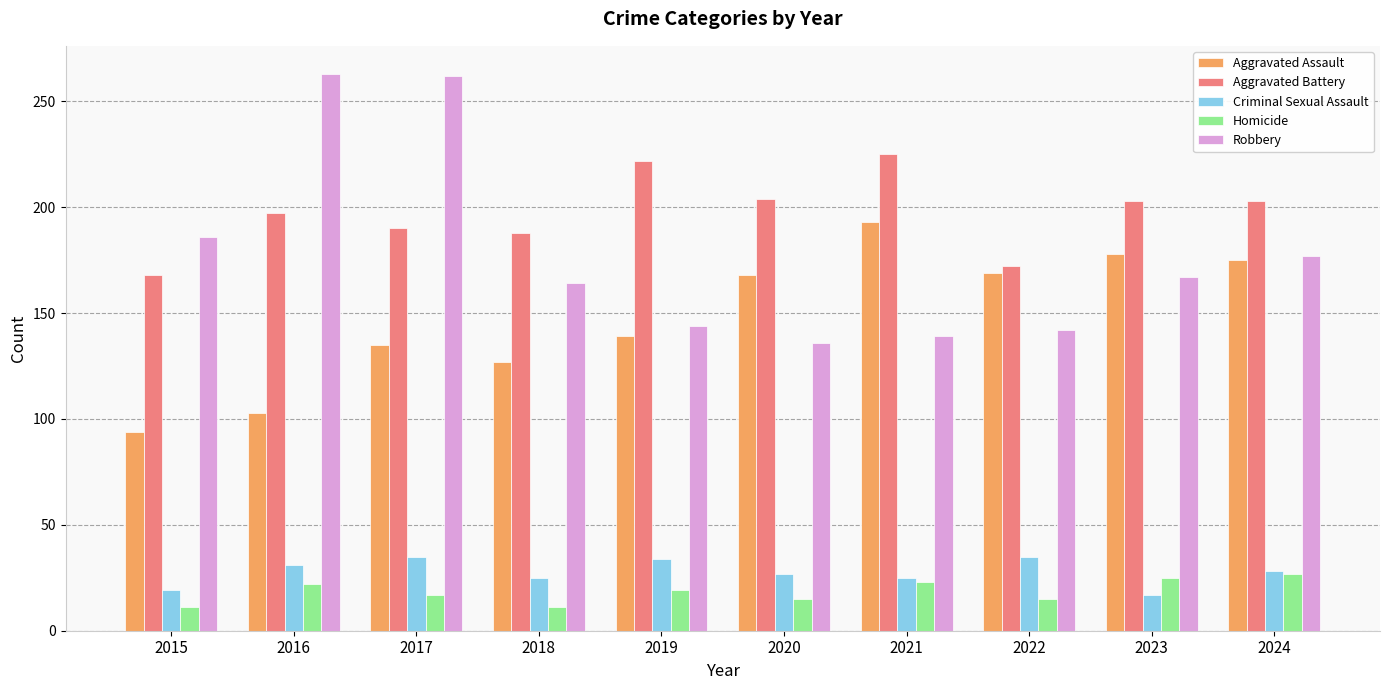

Which series has the largest total across all categories?

Aggravated Battery